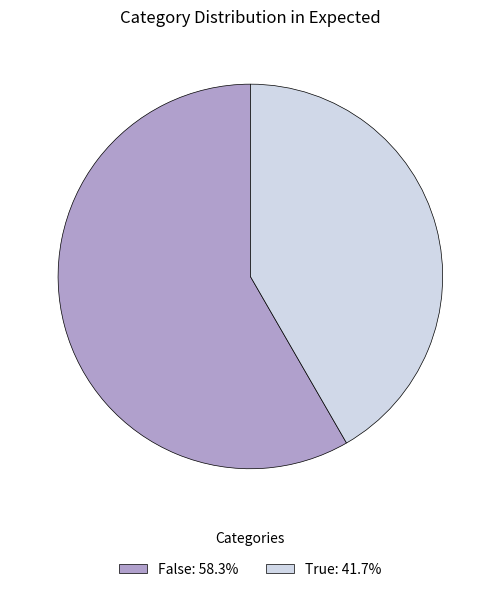

True or false: True accounts for 30% of the total.

False